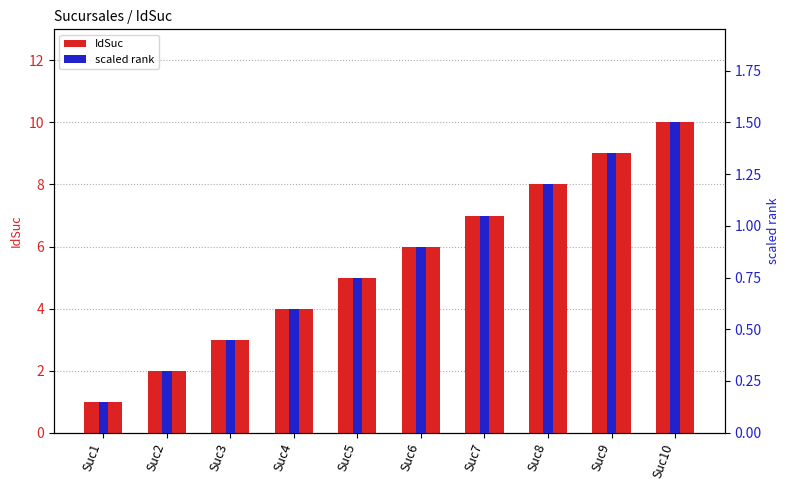

Rank the categories by scaled rank value from lowest to highest.

Suc1, Suc2, Suc3, Suc4, Suc5, Suc6, Suc7, Suc8, Suc9, Suc10